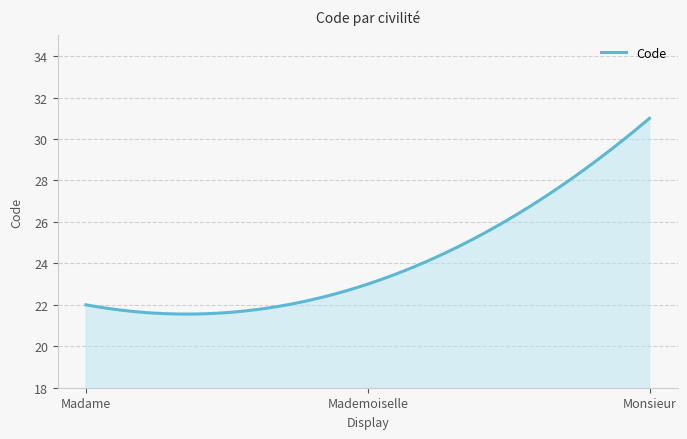

What is the smallest value displayed?

21.6